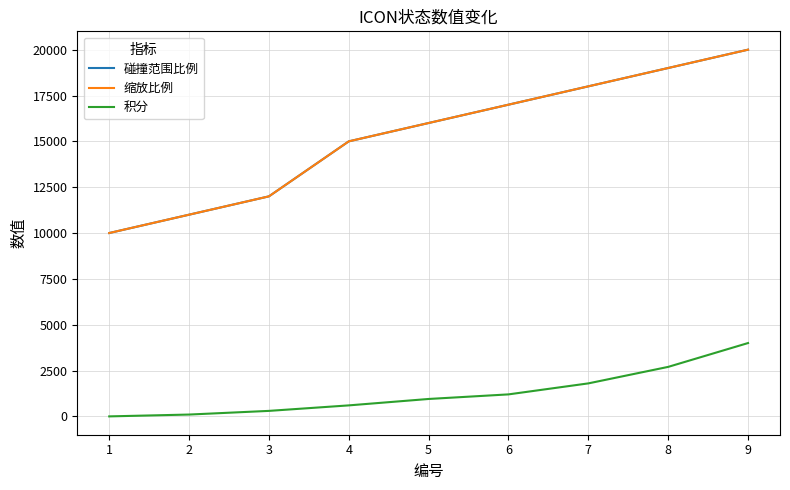

Which label corresponds to the smallest value in the chart?

1